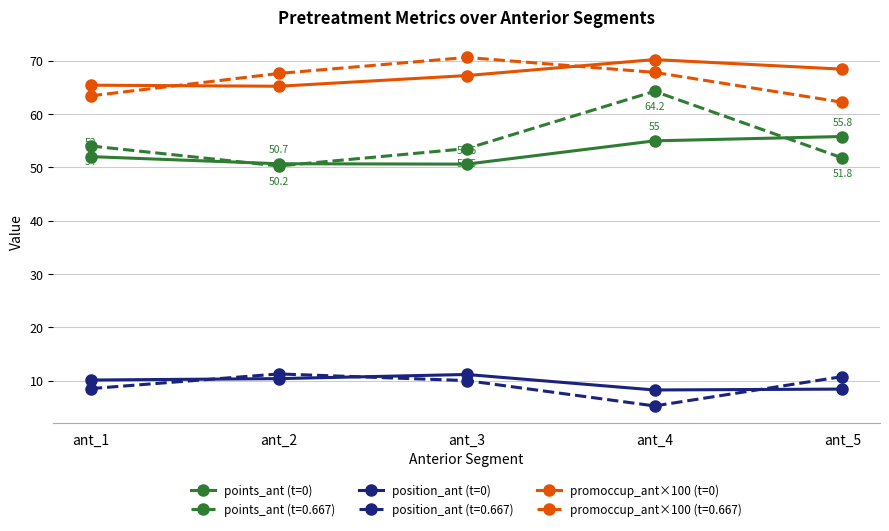

Which series has the largest range (max minus min)?

points_ant (t=0.667)